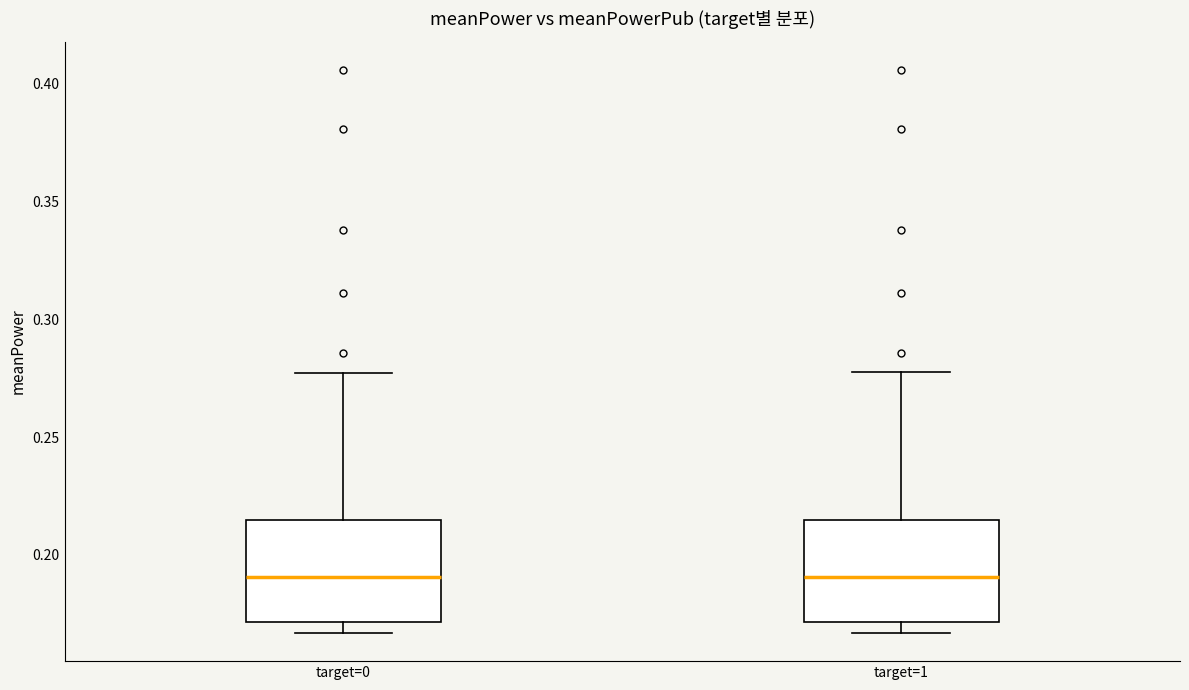

Where is the lower edge of the box for target=1 on the y-axis? The values are not printed on the chart, so give them approximately, as read against the axis.

0.170